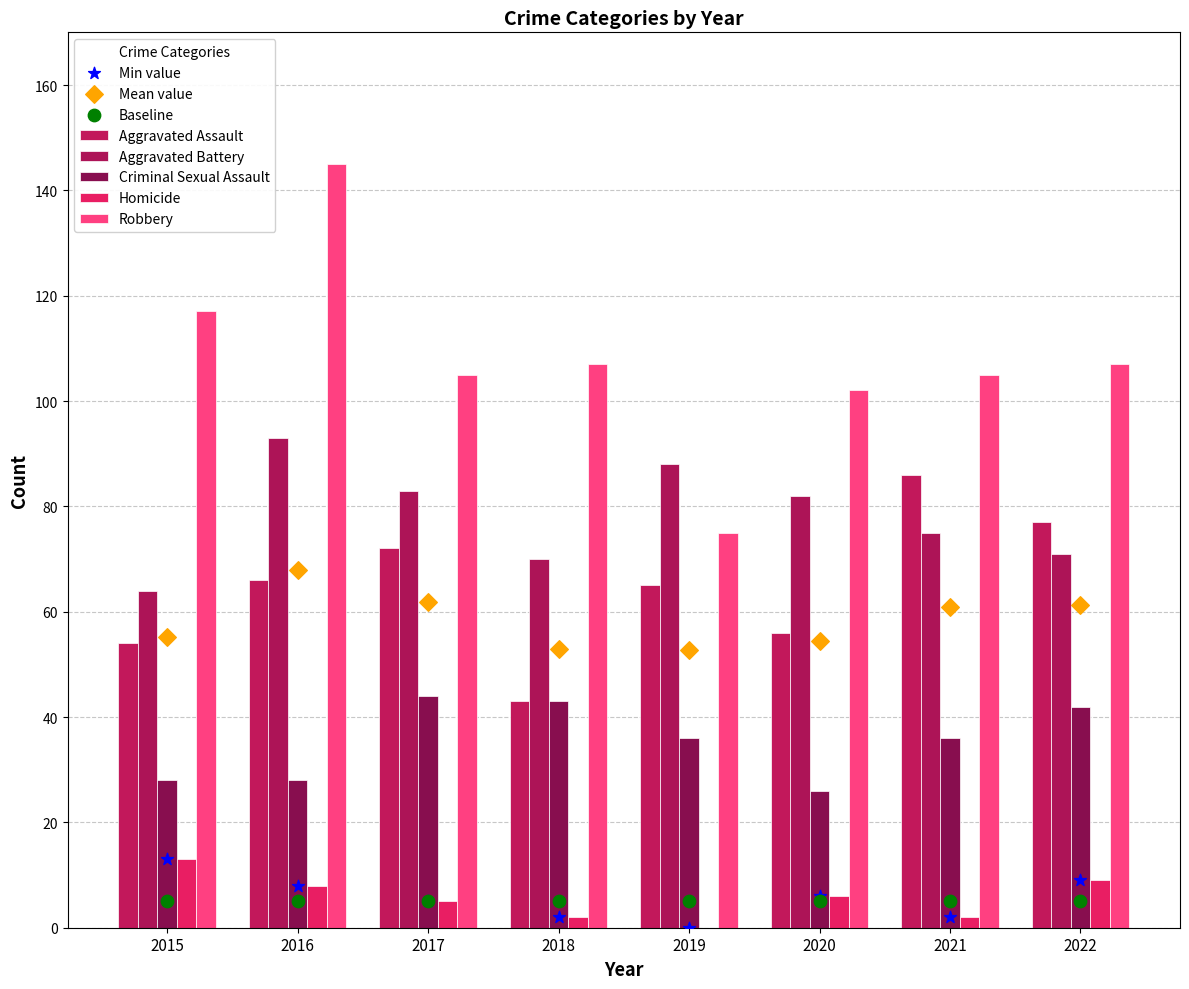

What is the total value across all series at 2016?

340